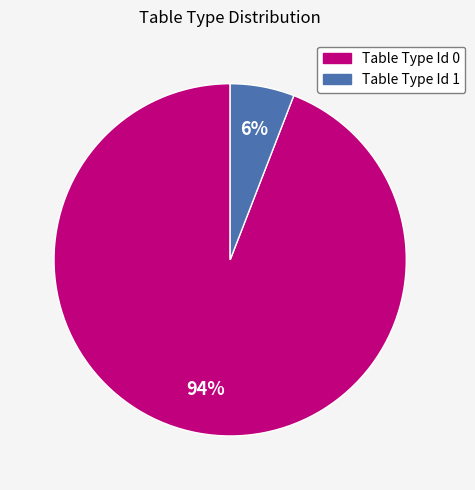

Which has a higher value, Table Type Id 1 or Table Type Id 0?

Table Type Id 0